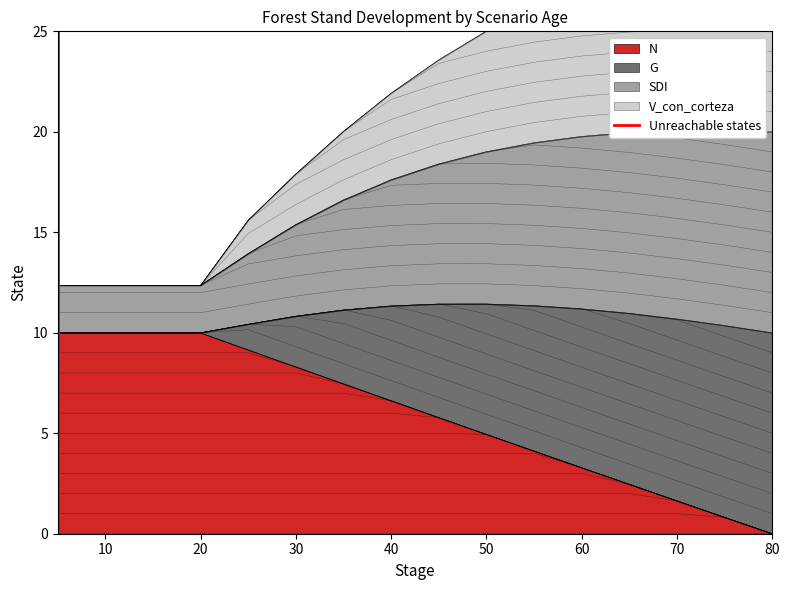

What is the value of the 2nd point from the left?

1